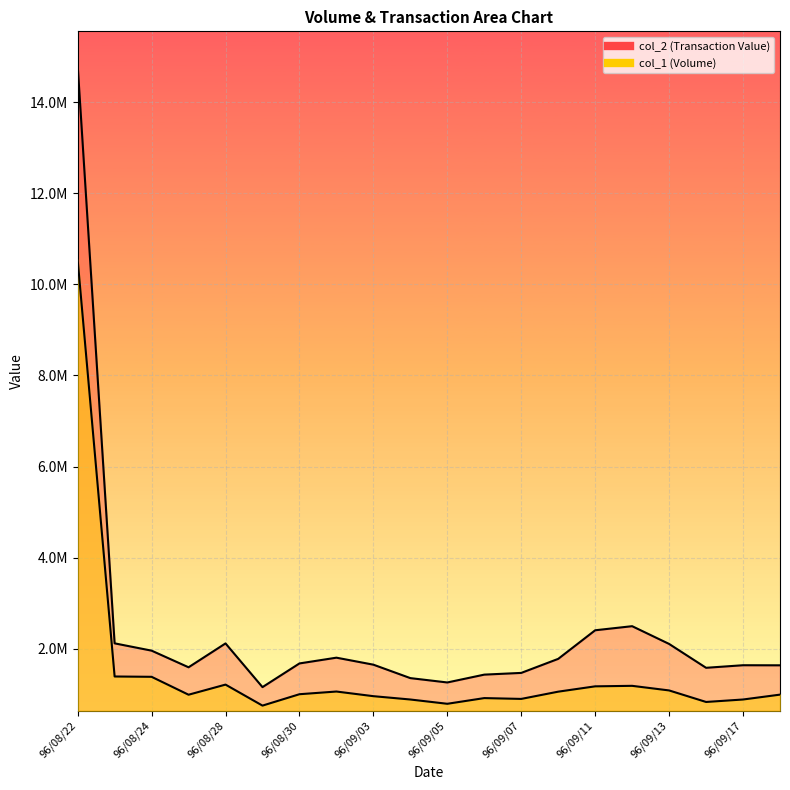

What is the total value across all series at 96/08/23?

3515320